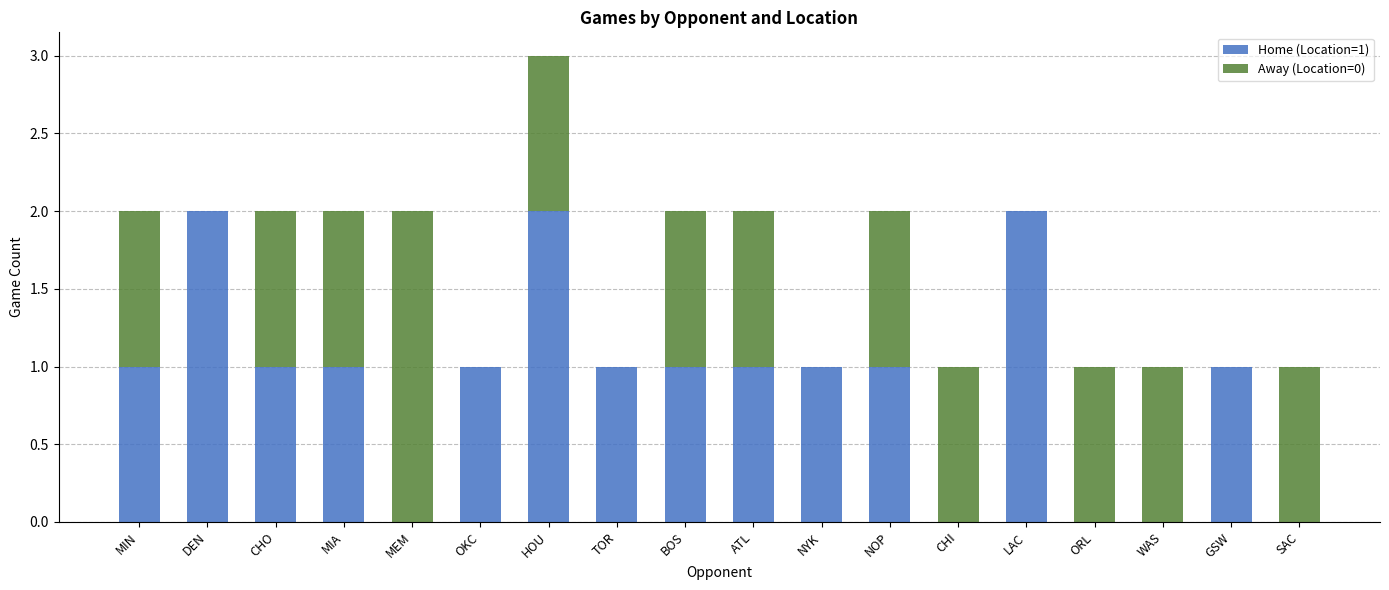

At which category is the sum across all series the highest?

HOU